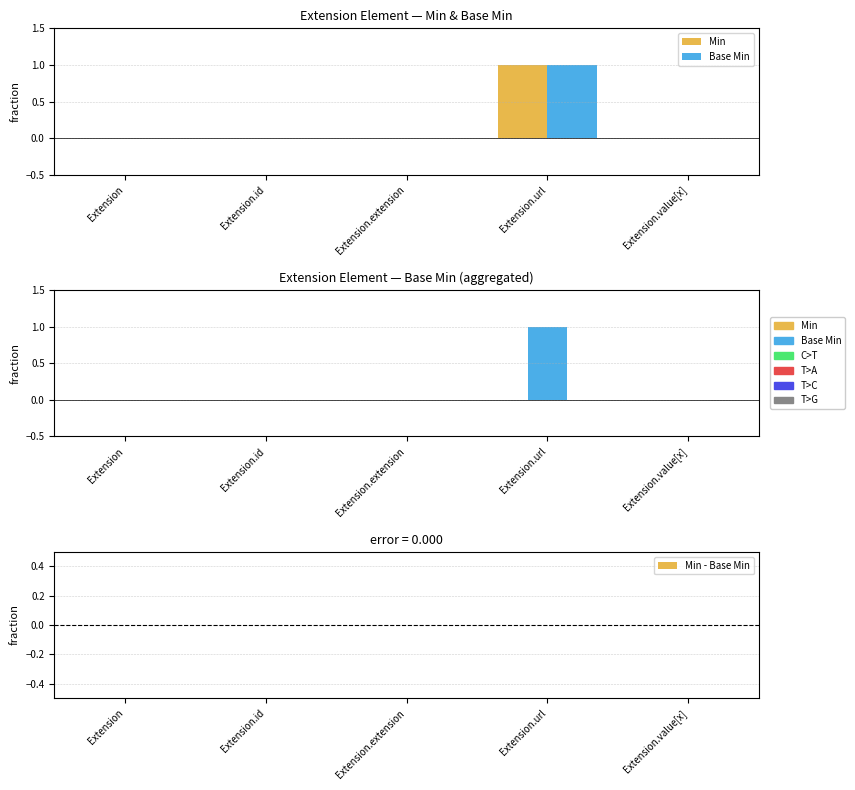

Reading right to left, what are all the values shown in this chart?

Min: Extension.value[x]=0	Extension.url=1	Extension.extension=0	Extension.id=0	Extension=0
Base Min: Extension.value[x]=0	Extension.url=1	Extension.extension=0	Extension.id=0	Extension=0